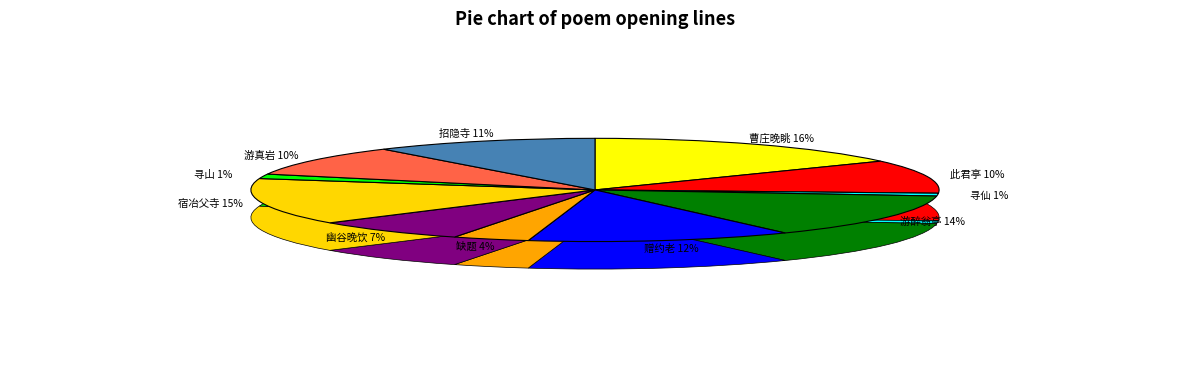

True or false: 寻山·一径入双崖 accounts for 1% of the total.

True